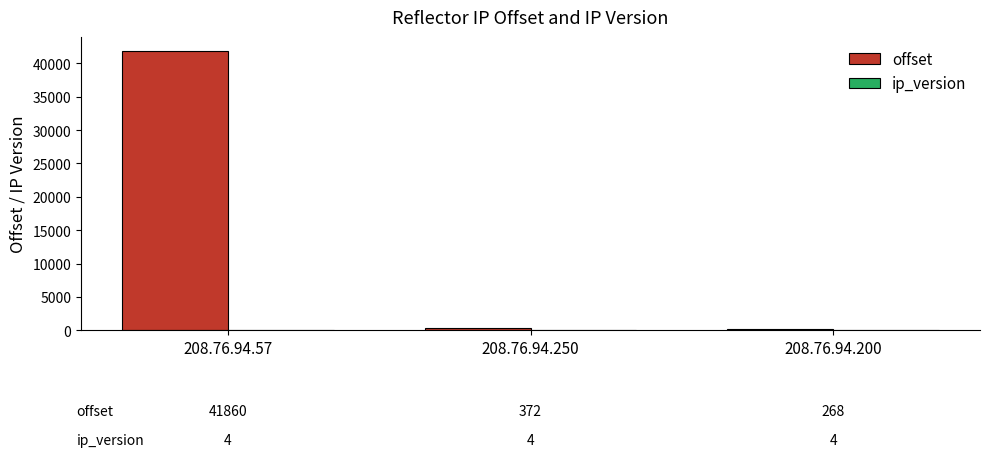

What is the total value across all series at 208.76.94.57?

41864